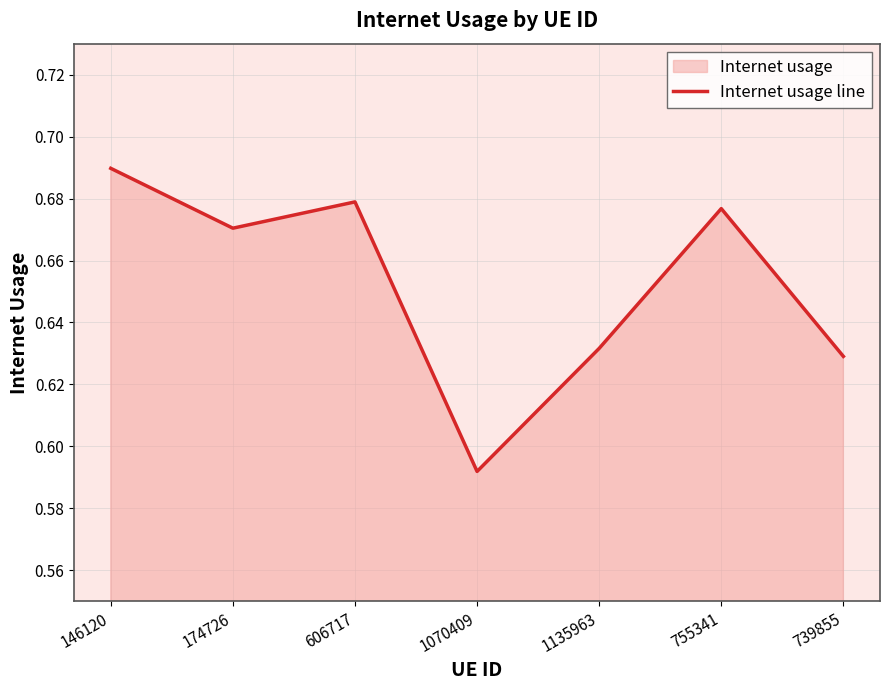

How many data points does each series have?

7